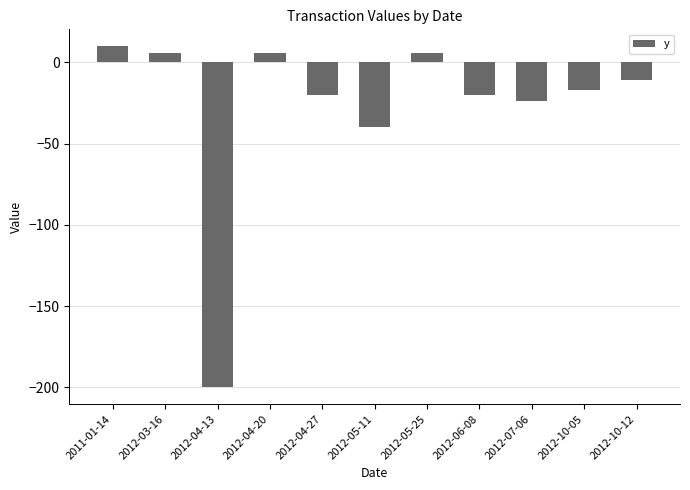

What is the sum of all values?

-304.1